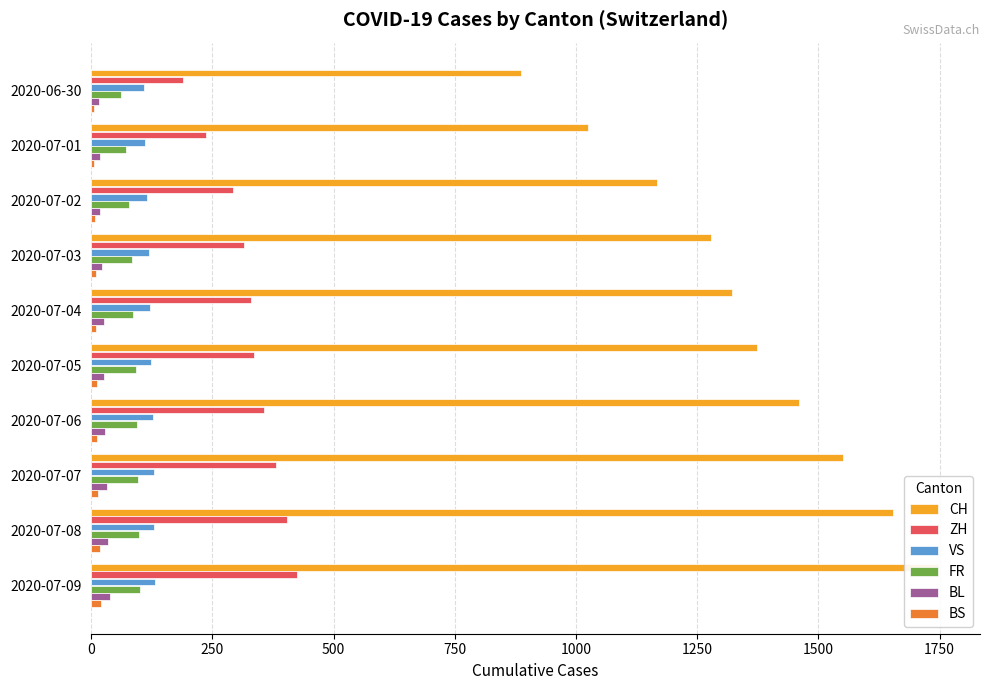

What is the spread (max minus min) of values at 2020-07-07?

1535